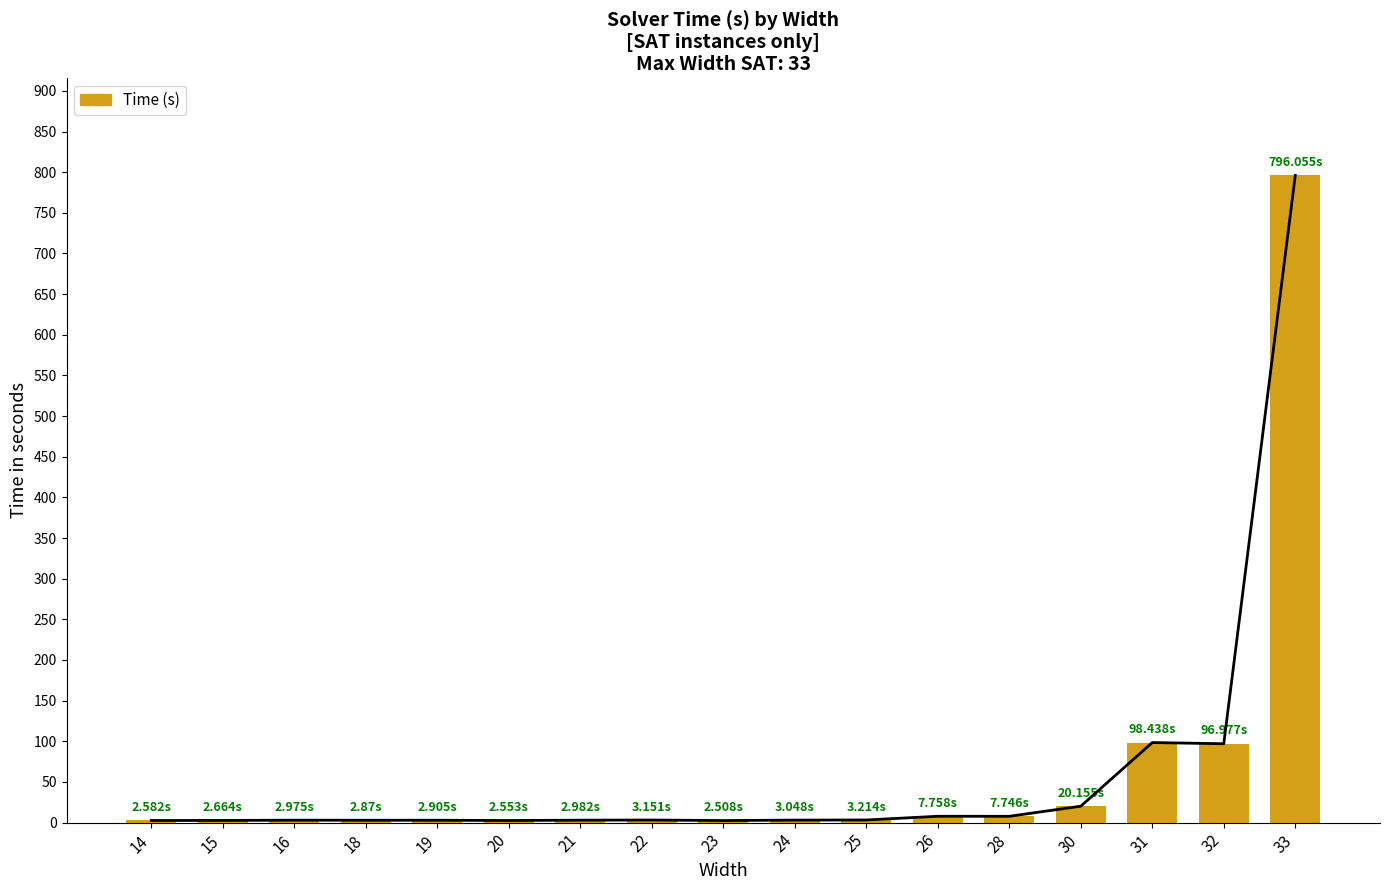

List the labels in order of value, smallest first.

23, 20, 14, 15, 18, 19, 16, 21, 24, 22, 25, 28, 26, 30, 32, 31, 33